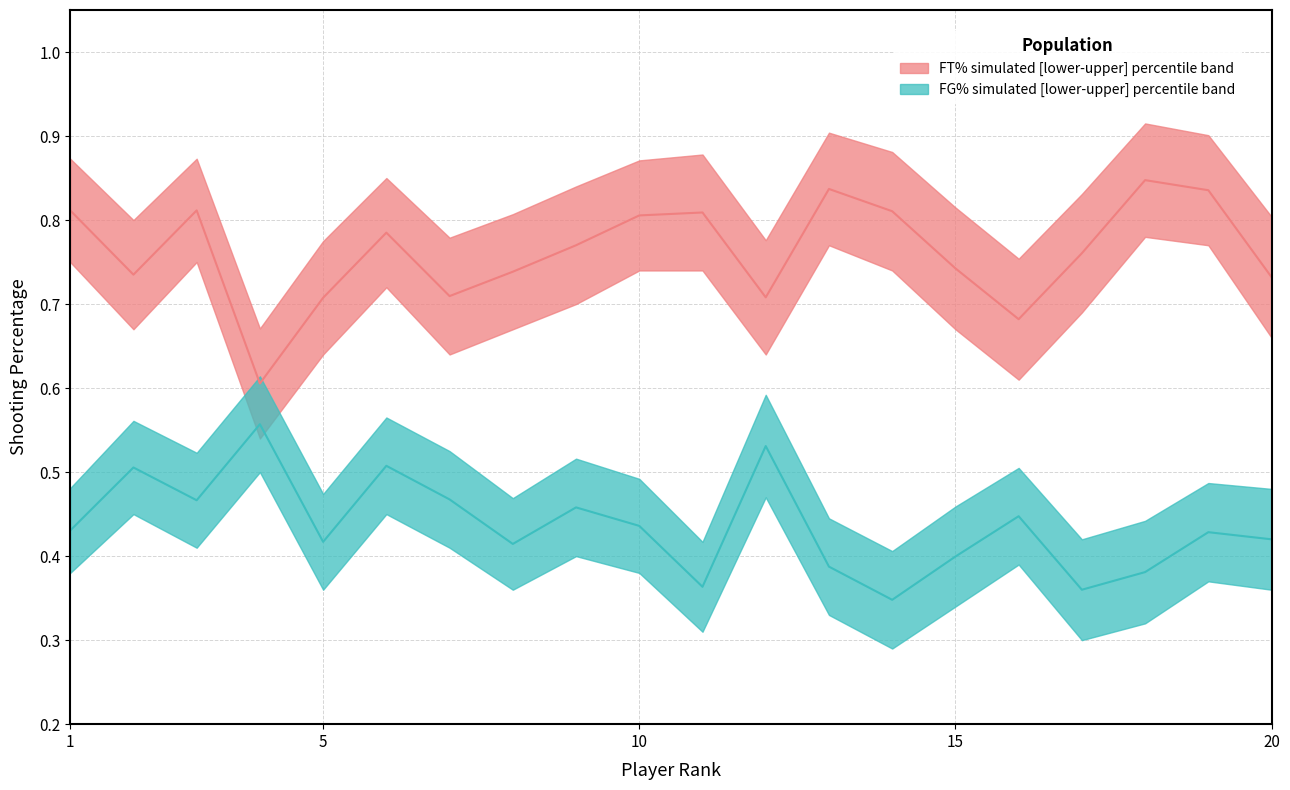

Is the value of FG% median at 17 greater than the value of FT% median at 15?

No